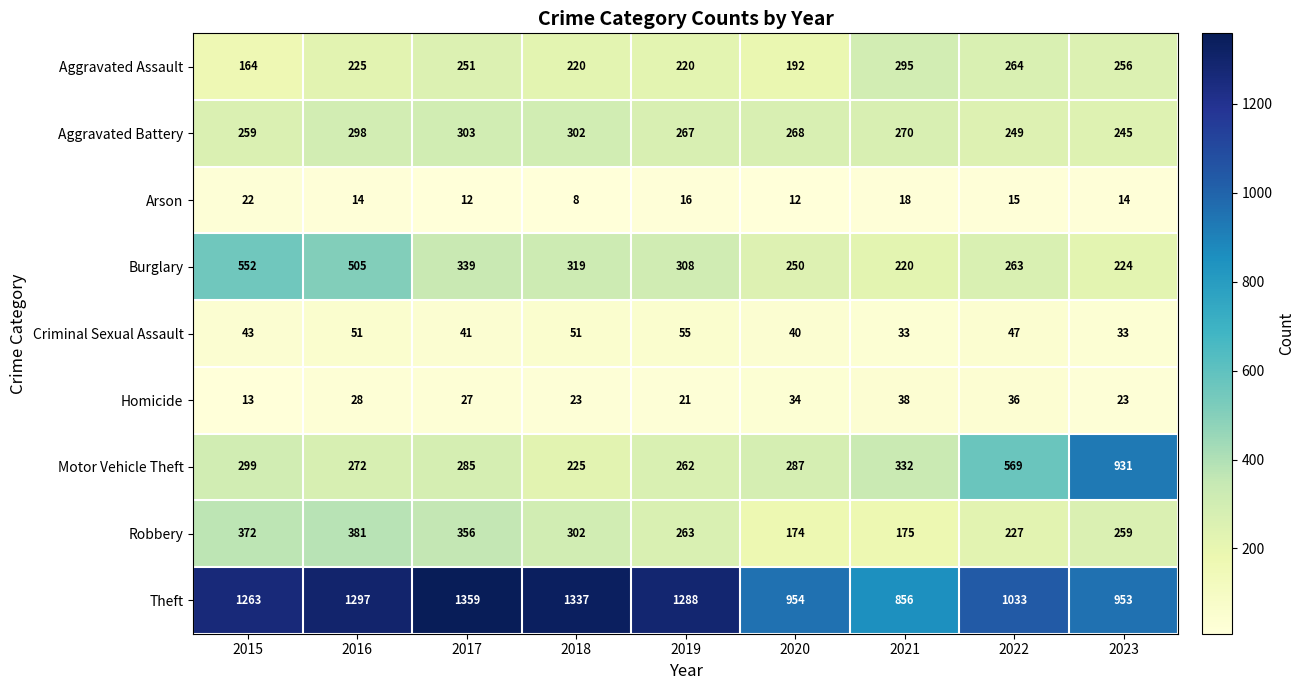

Which category has the lowest value across all series?

2018